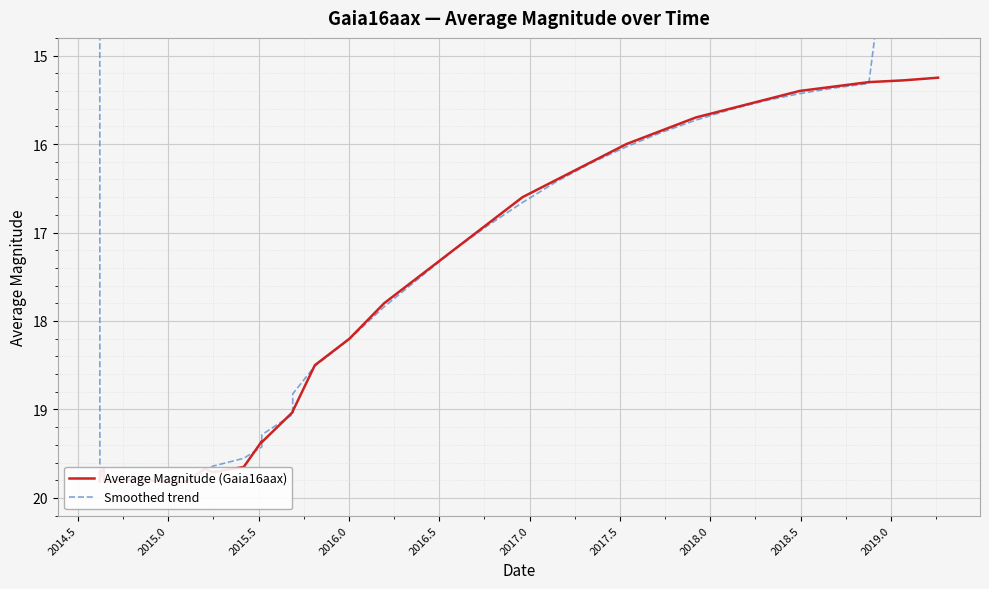

How many categories are shown in the chart?

40